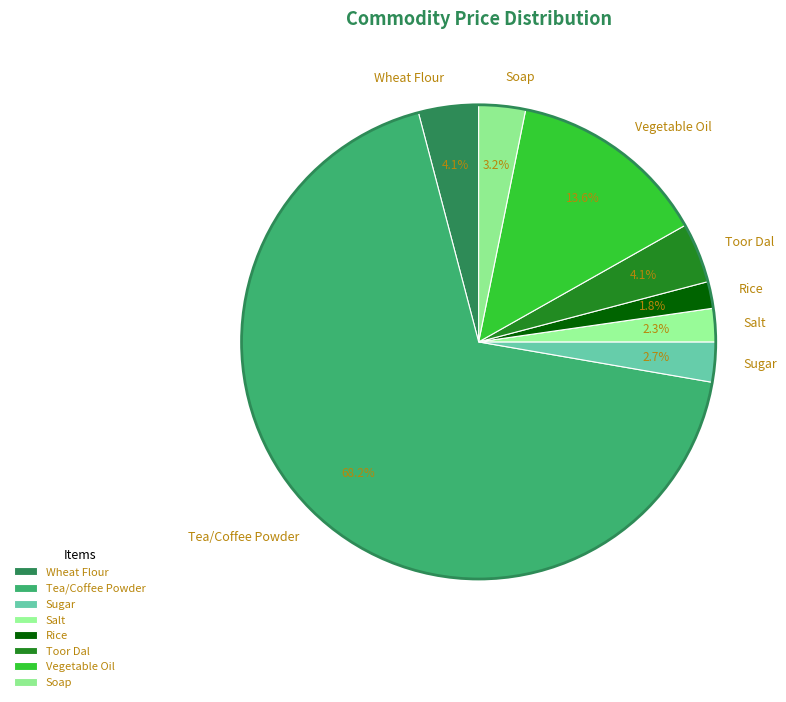

Combined, what portion of the pie is Tea/Coffee Powder and Sugar?

70.9%